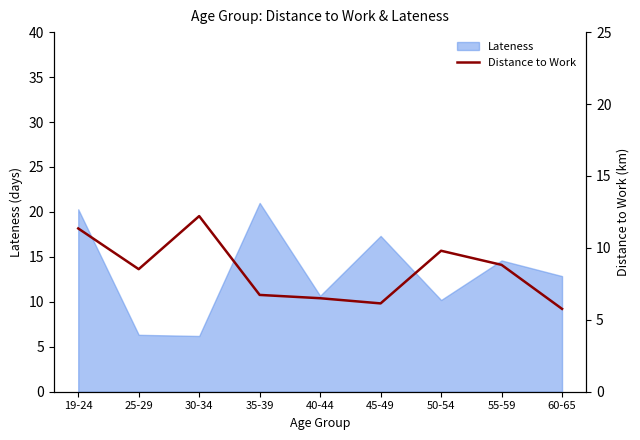

The chart shows a value of 2.3 at 40-44. True or false?

False